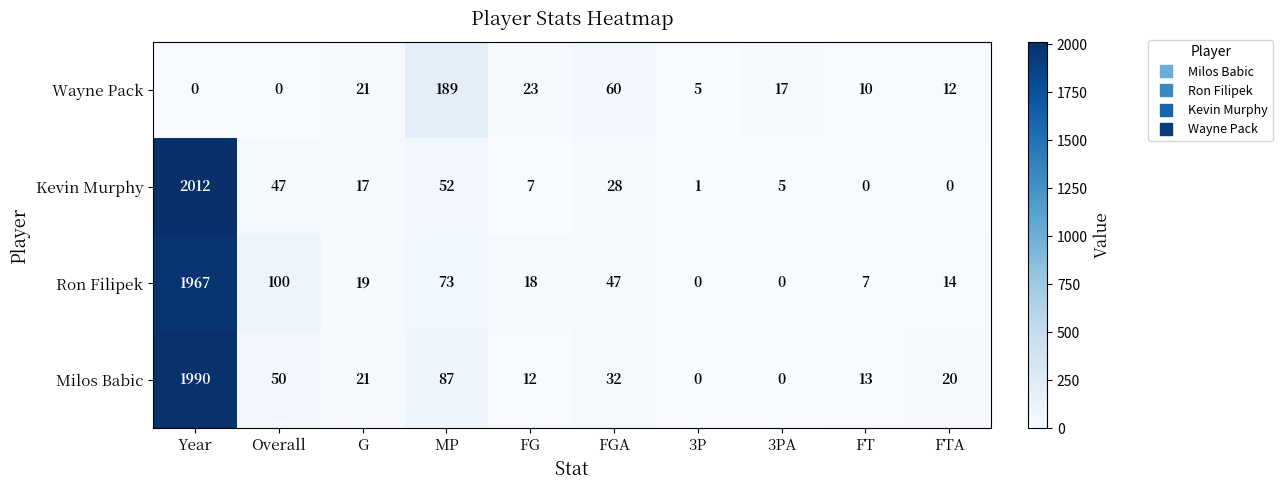

At which label is Ron Filipek closest to 983?

Overall